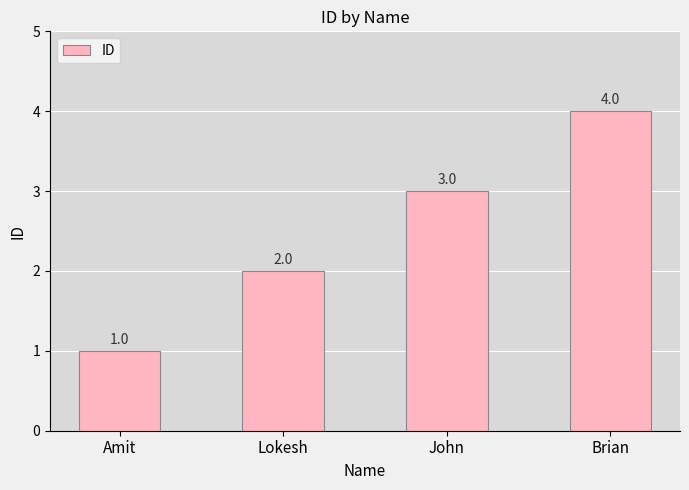

Approximately how many times larger is the value at Brian compared to John?

1.3